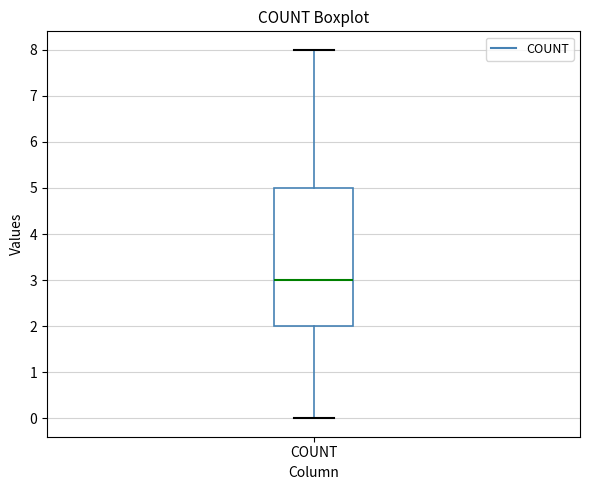

Transcribe this box plot: give where the median line is, the range the box spans, and where the two whiskers end, as read against the y-axis. The values are not printed on the chart, so give them approximately, as read against the axis.

median 3, box 2 to 5, whiskers 0 to 8